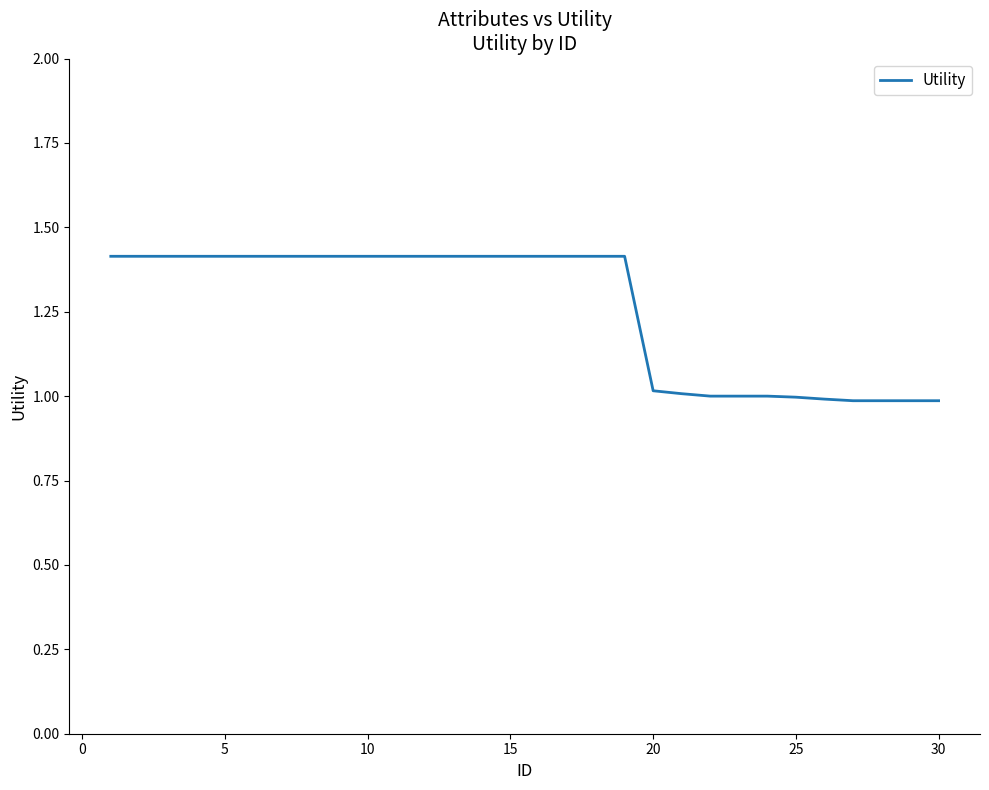

What is the maximum value shown in the chart?

1.4